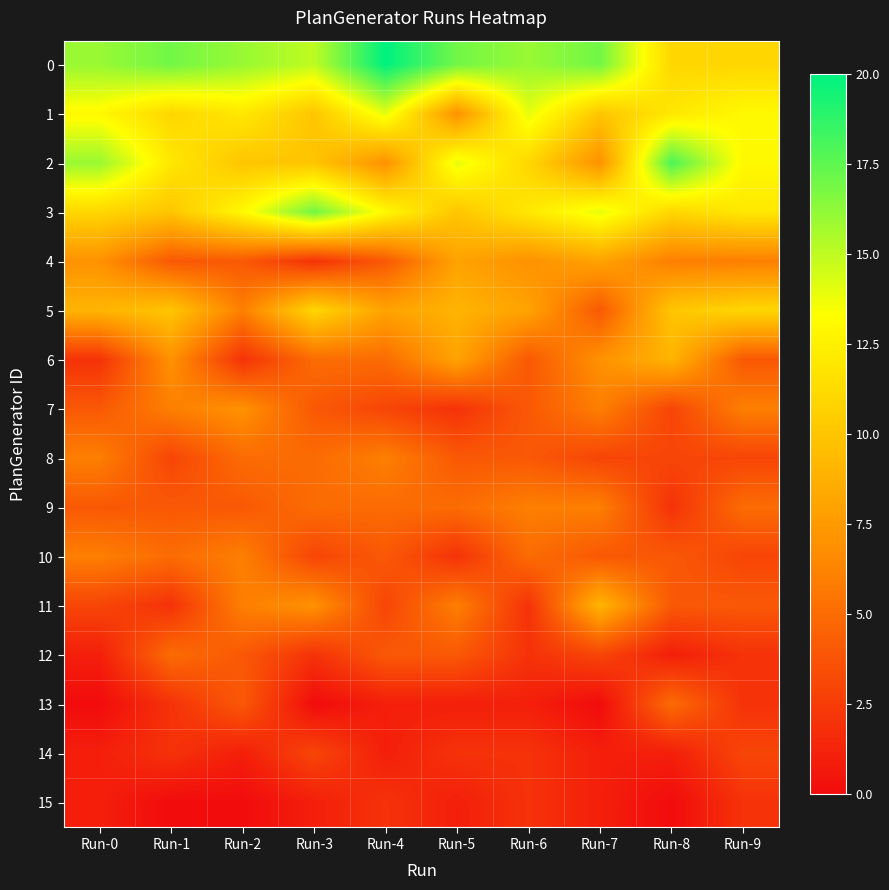

Reading left to right, what are all the values shown in this chart?

0: Run-0=16	Run-1=17	Run-2=16	Run-3=15	Run-4=20	Run-5=17	Run-6=16	Run-7=17	Run-8=11	Run-9=11
1: Run-0=13	Run-1=11	Run-2=12	Run-3=10	Run-4=14	Run-5=7	Run-6=14	Run-7=10	Run-8=12	Run-9=13
2: Run-0=16	Run-1=12	Run-2=10	Run-3=10	Run-4=7	Run-5=14	Run-6=11	Run-7=7	Run-8=18	Run-9=13
3: Run-0=11	Run-1=10	Run-2=13	Run-3=17	Run-4=13	Run-5=10	Run-6=12	Run-7=14	Run-8=11	Run-9=12
4: Run-0=7	Run-1=4	Run-2=4	Run-3=2	Run-4=4	Run-5=8	Run-6=7	Run-7=8	Run-8=6	Run-9=6
5: Run-0=9	Run-1=10	Run-2=6	Run-3=11	Run-4=8	Run-5=9	Run-6=8	Run-7=4	Run-8=10	Run-9=11
6: Run-0=2	Run-1=7	Run-2=2	Run-3=5	Run-4=5	Run-5=8	Run-6=4	Run-7=7	Run-8=9	Run-9=4
7: Run-0=4	Run-1=6	Run-2=7	Run-3=4	Run-4=3	Run-5=2	Run-6=4	Run-7=6	Run-8=3	Run-9=6
8: Run-0=6	Run-1=3	Run-2=5	Run-3=5	Run-4=6	Run-5=4	Run-6=4	Run-7=3	Run-8=3	Run-9=3
9: Run-0=4	Run-1=4	Run-2=4	Run-3=5	Run-4=5	Run-5=5	Run-6=6	Run-7=6	Run-8=2	Run-9=5
10: Run-0=6	Run-1=5	Run-2=6	Run-3=3	Run-4=4	Run-5=2	Run-6=5	Run-7=4	Run-8=4	Run-9=3
11: Run-0=3	Run-1=2	Run-2=6	Run-3=7	Run-4=3	Run-5=6	Run-6=2	Run-7=9	Run-8=4	Run-9=4
12: Run-0=1	Run-1=5	Run-2=4	Run-3=2	Run-4=4	Run-5=4	Run-6=2	Run-7=3	Run-8=1	Run-9=2
13: Run-0=0	Run-1=2	Run-2=4	Run-3=0	Run-4=1	Run-5=1	Run-6=1	Run-7=0	Run-8=5	Run-9=2
14: Run-0=1	Run-1=2	Run-2=1	Run-3=3	Run-4=1	Run-5=2	Run-6=2	Run-7=1	Run-8=1	Run-9=3
15: Run-0=1	Run-1=0	Run-2=0	Run-3=1	Run-4=2	Run-5=1	Run-6=2	Run-7=1	Run-8=0	Run-9=2